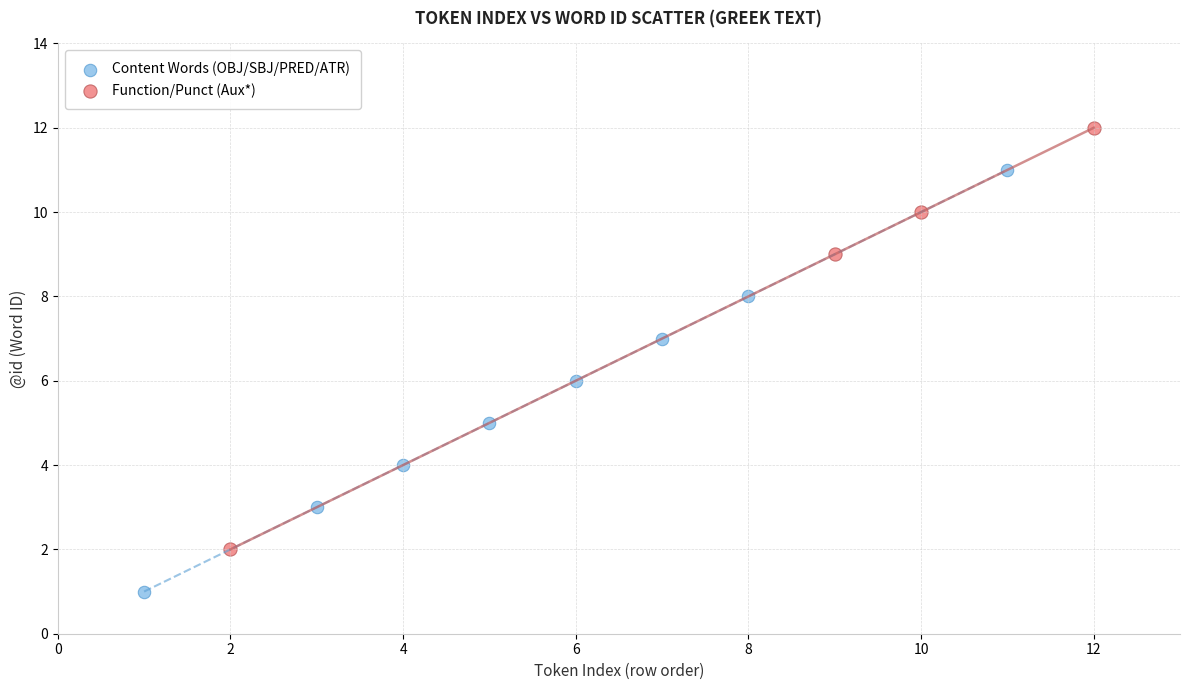

Which series contains the highest Y value?

Function/Punct (Aux*)